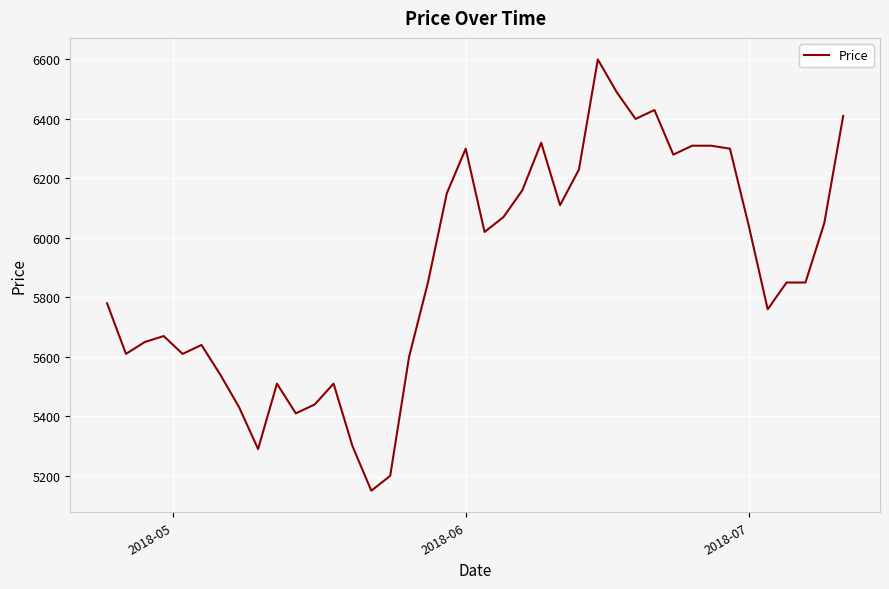

Reading left to right, transcribe all the data shown in this chart.

5780	5610	5650	5670	5610	5640	5540	5430	5290	5510	5410	5440	5510	5300	5150	5200	5600	5850	6150	6300	6020	6070	6160	6320	6110	6230	6600	6490	6400	6430	6280	6310	6310	6300	6040	5760	5850	5850	6050	6410